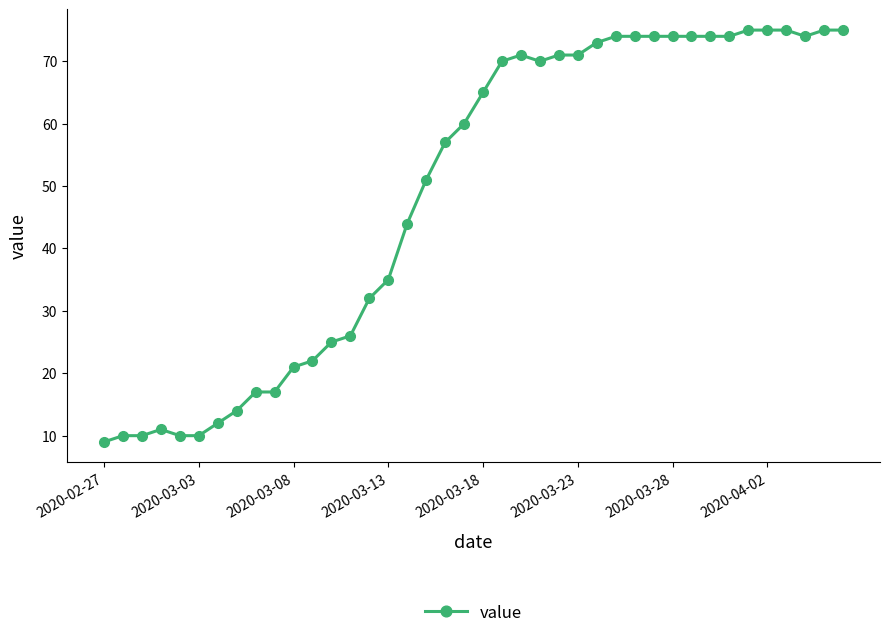

What is the difference between the maximum and minimum values?

66